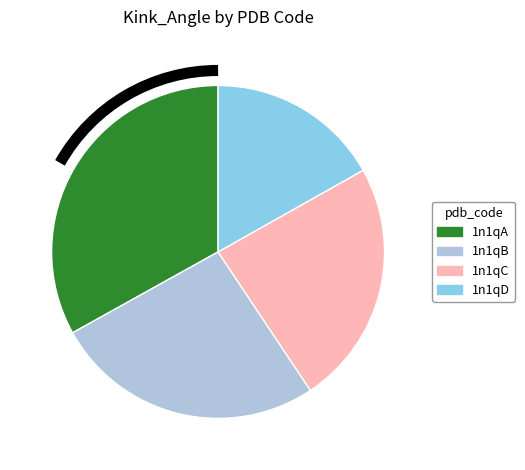

True or false: 1n1qA accounts for 47% of the total.

False